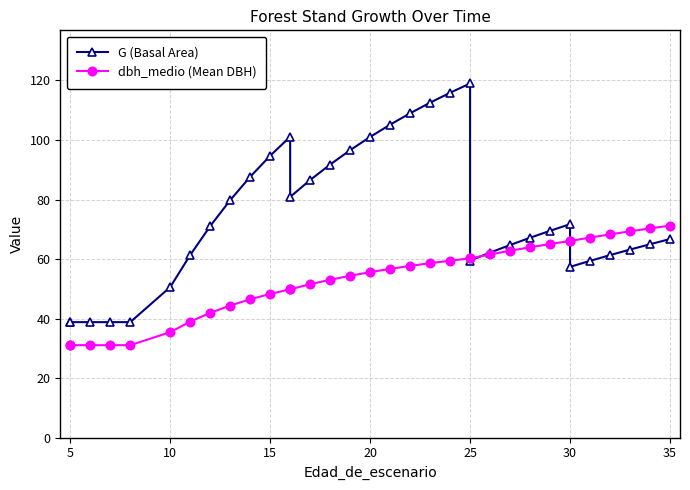

What is the minimum value shown in the chart?

31.1